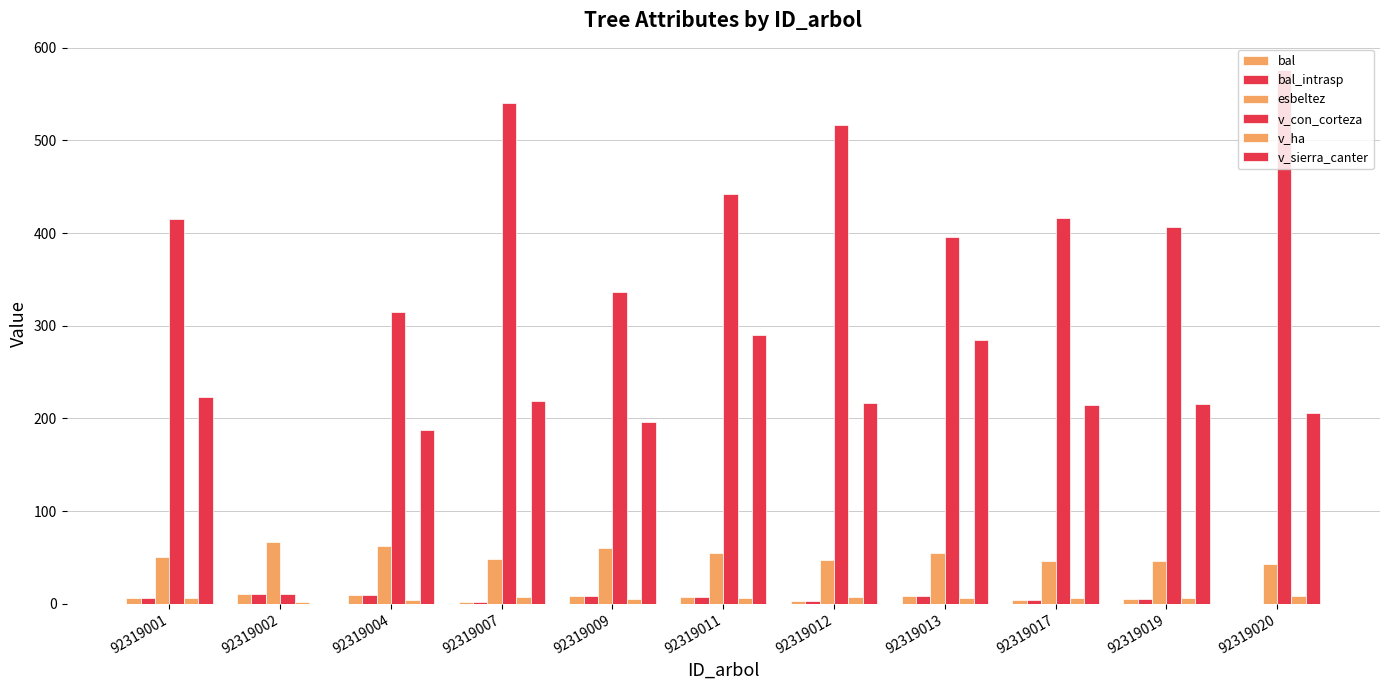

What is the difference between the maximum and minimum values in the bal series?

10.1